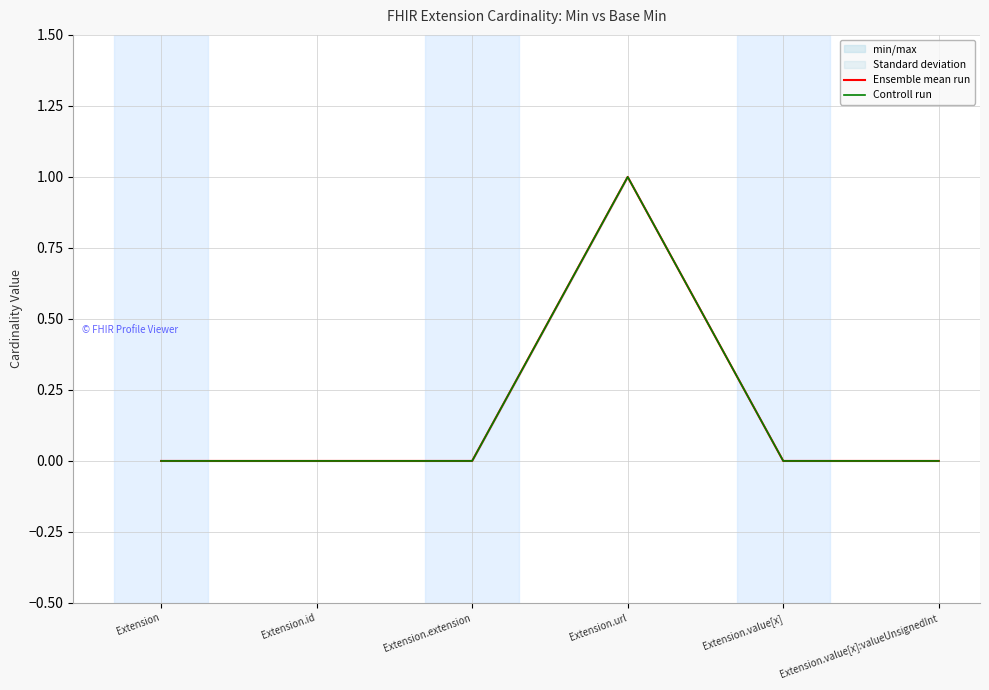

Which has a higher value, Extension or Extension.value[x]:valueUnsignedInt?

Extension